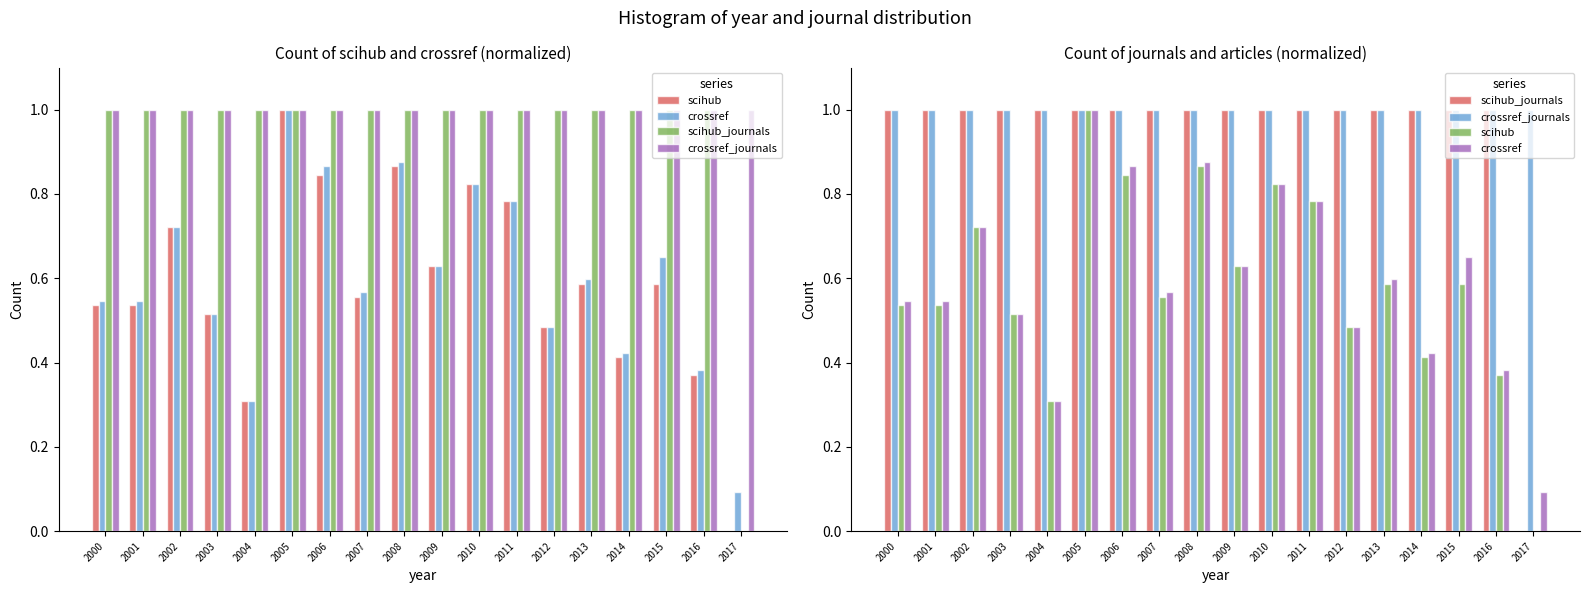

What are all the series names shown in the legend?

scihub, crossref, scihub_journals, crossref_journals